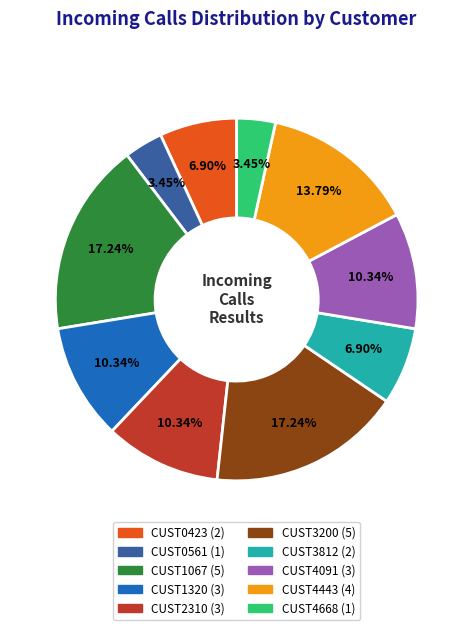

Does any single category account for the majority?

No